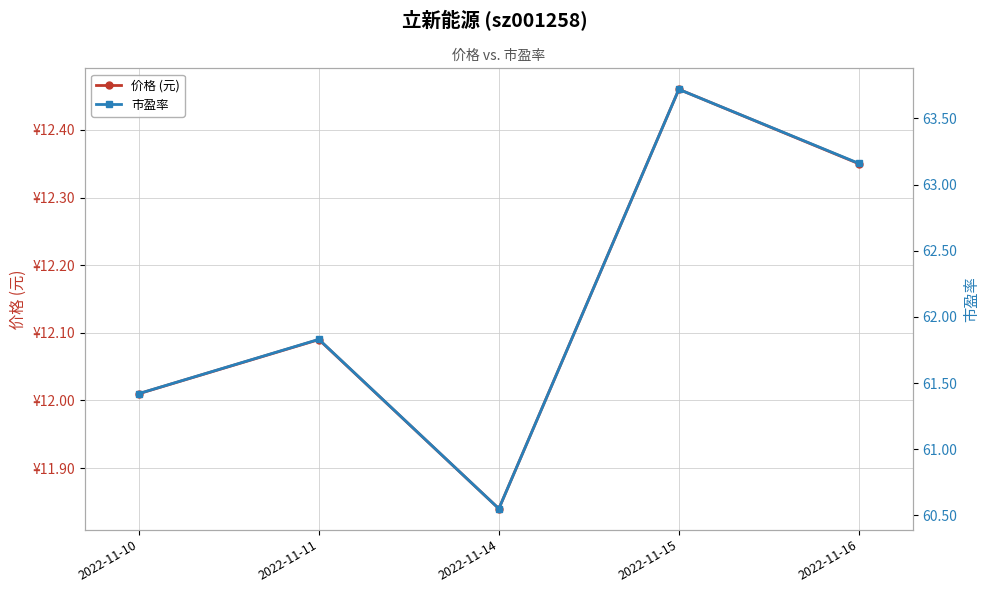

Where is 价格 (元) nearest to the value 12?

2022-11-10